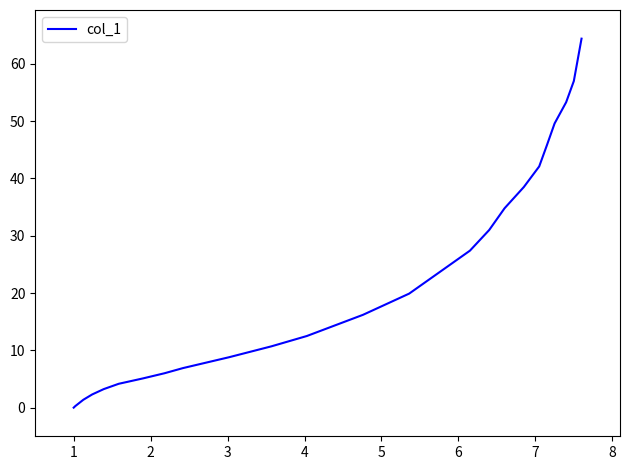

How many lines are shown in the chart?

1